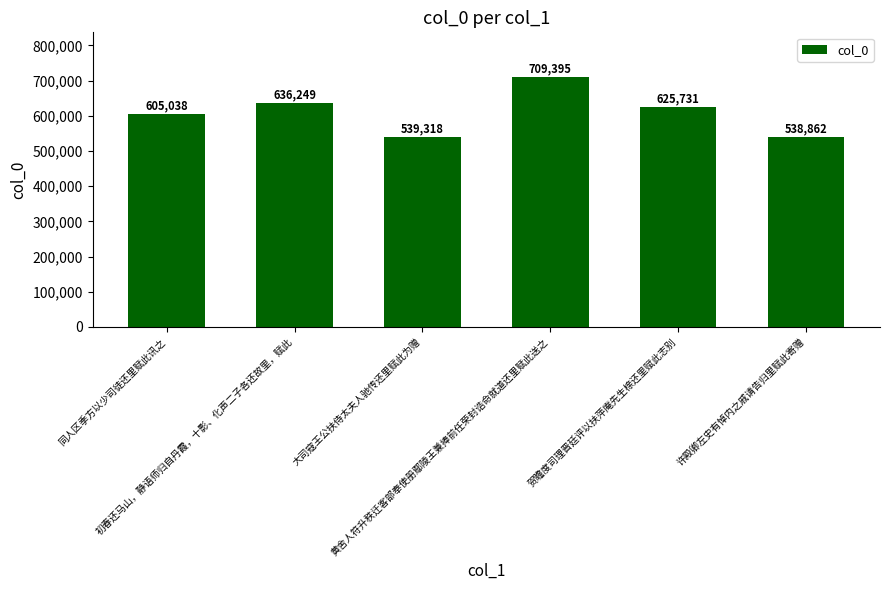

What position from the left is 许殿卿左史有悼内之戚请告归里赋此寄赠?

6